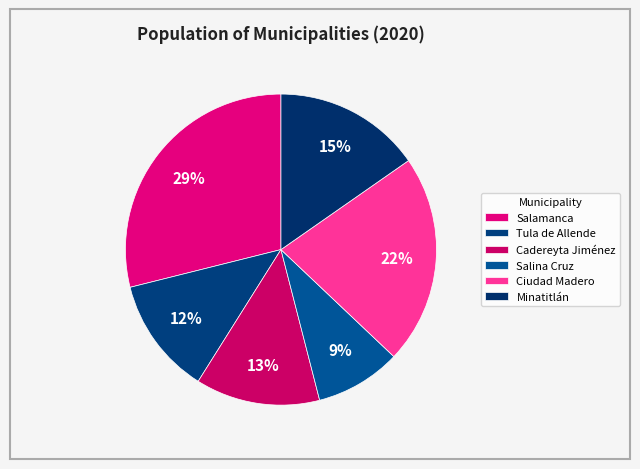

Does any single category account for the majority?

No